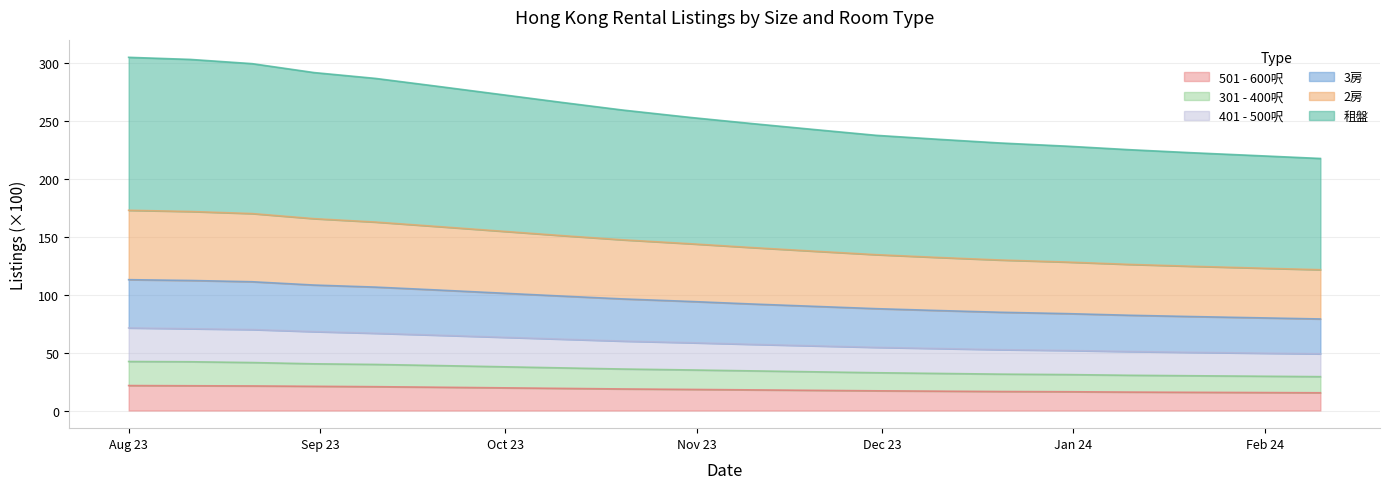

What is the highest value of the 501 - 600呎 series?

21.5